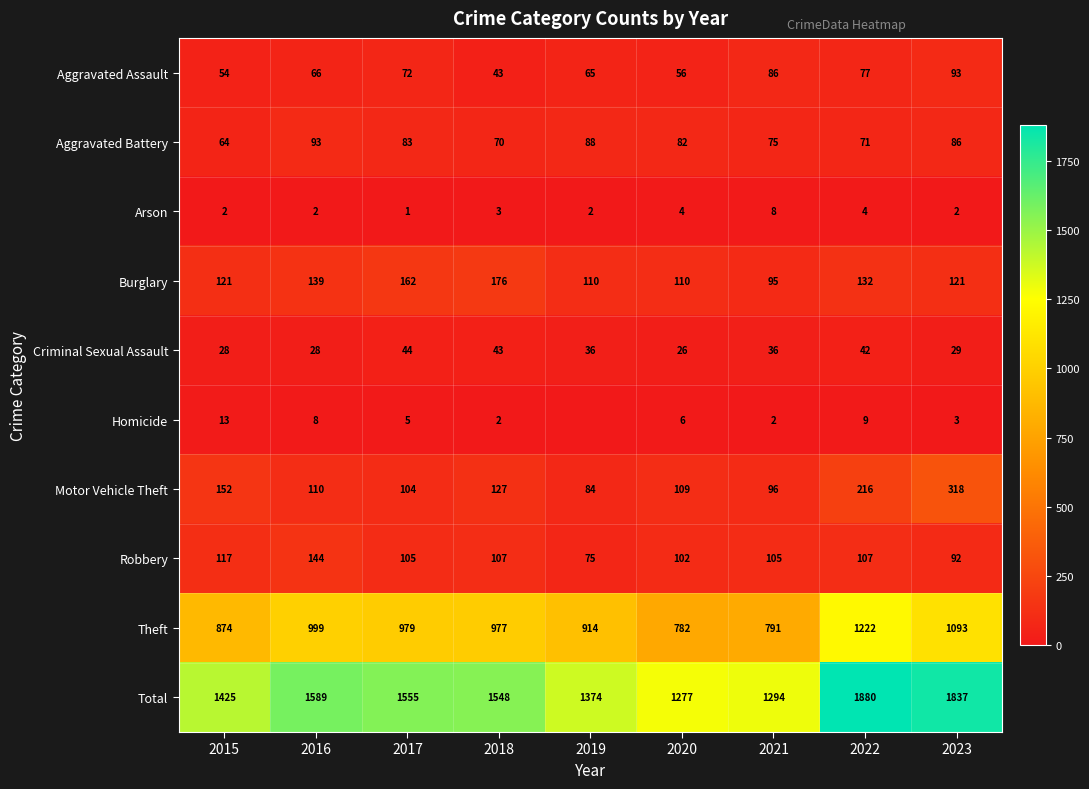

How many values in the Arson series are below 2?

1